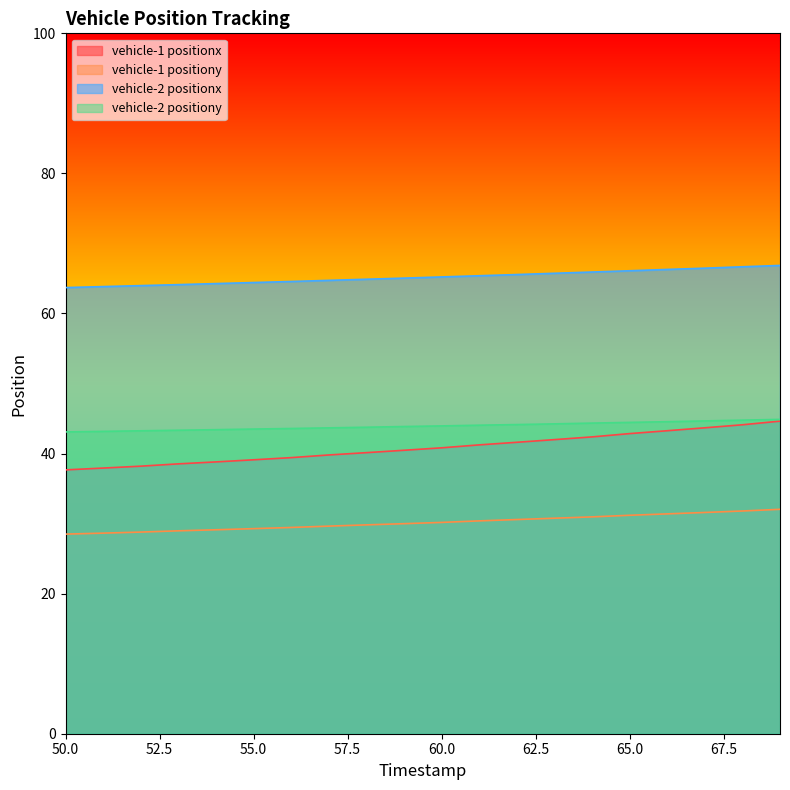

At which category is the sum across all series the highest?

69